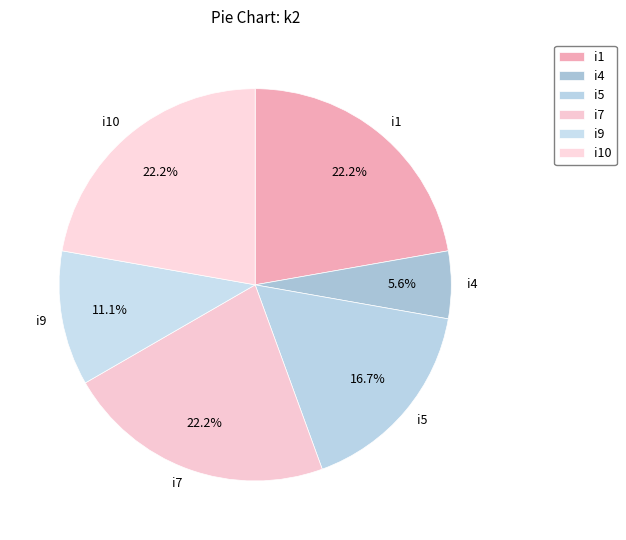

Which slice is the smallest?

i4